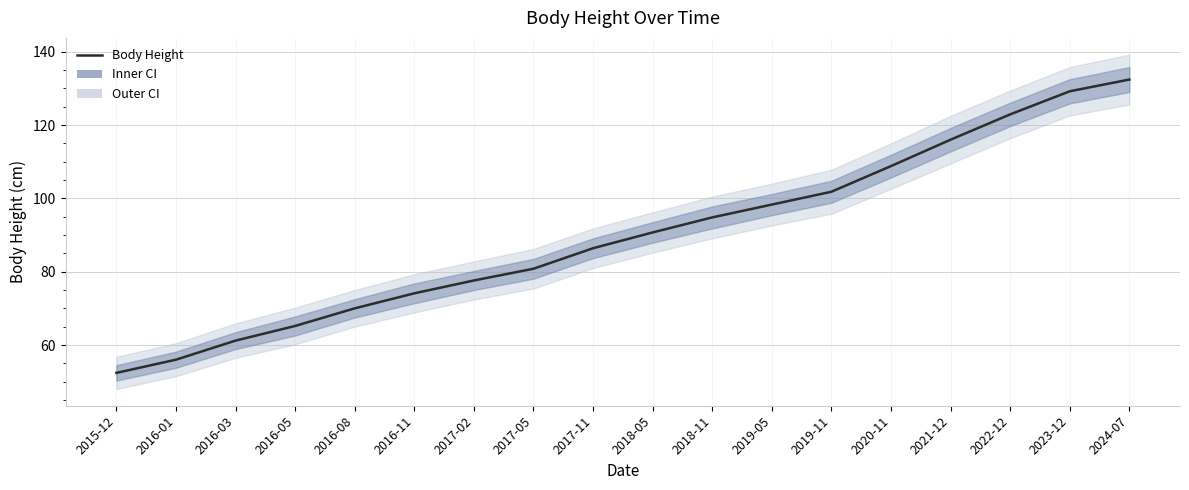

Reading left to right, what are all the values shown in this chart?

52.4	56.0	61.2	65.2	70.0	74.1	77.6	80.8	86.4	90.7	94.8	98.3	101.8	108.8	116.0	122.9	129.2	132.4